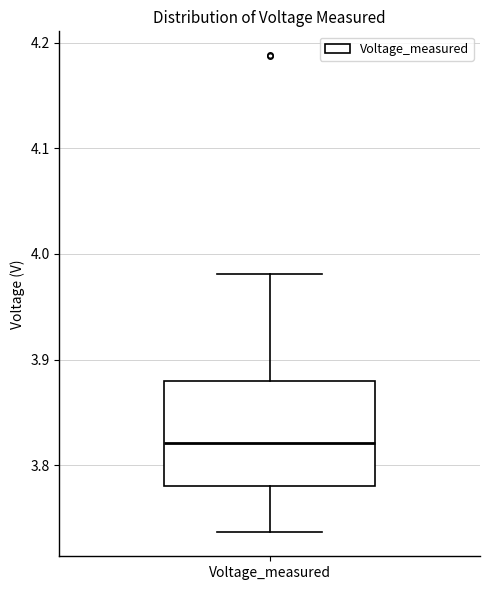

Read this box plot against the y-axis: the position of the median line, the range covered by the box, and the ends of both whiskers. The values are not printed on the chart, so give them approximately, as read against the axis.

median 3.82, box 3.78 to 3.88, whiskers 3.74 to 3.98